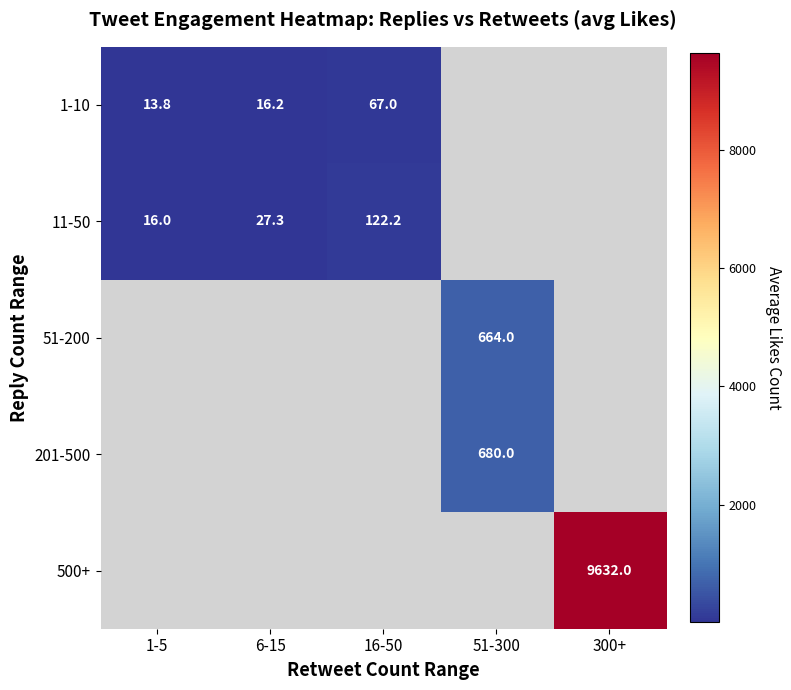

How many series are shown in this chart?

5